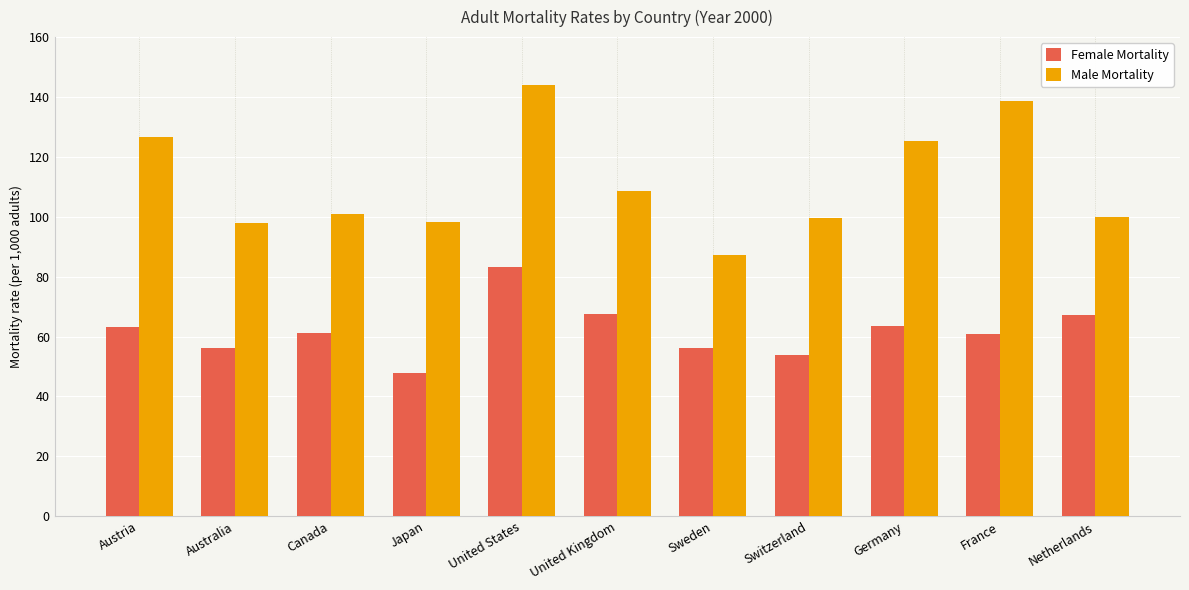

Which category has the highest value in the Male Mortality series?

United States